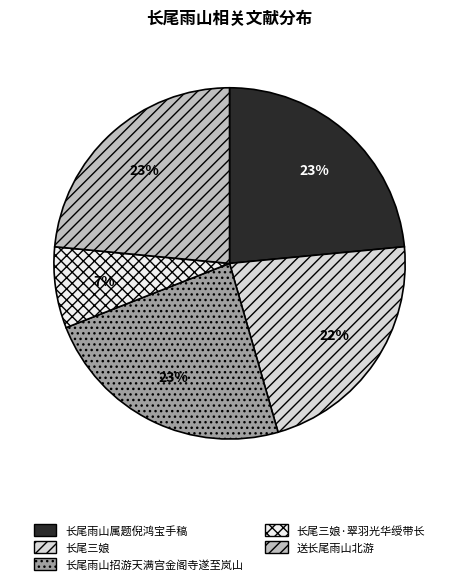

The 长尾三娘·翠羽光华绶带长 slice represents 1% of the pie. True or false?

False